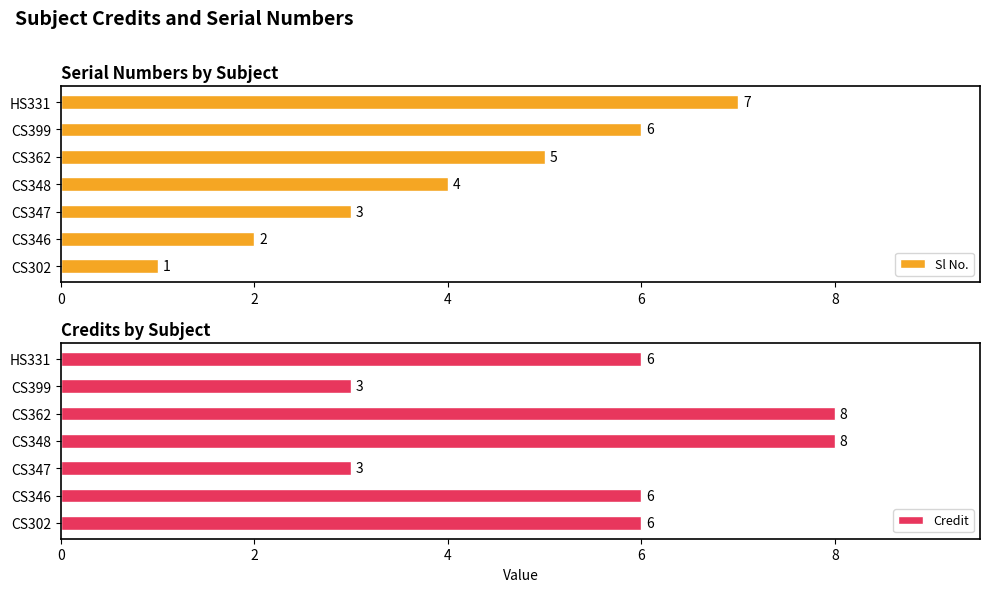

Are the bars grouped side by side (vs. stacked)?

Yes